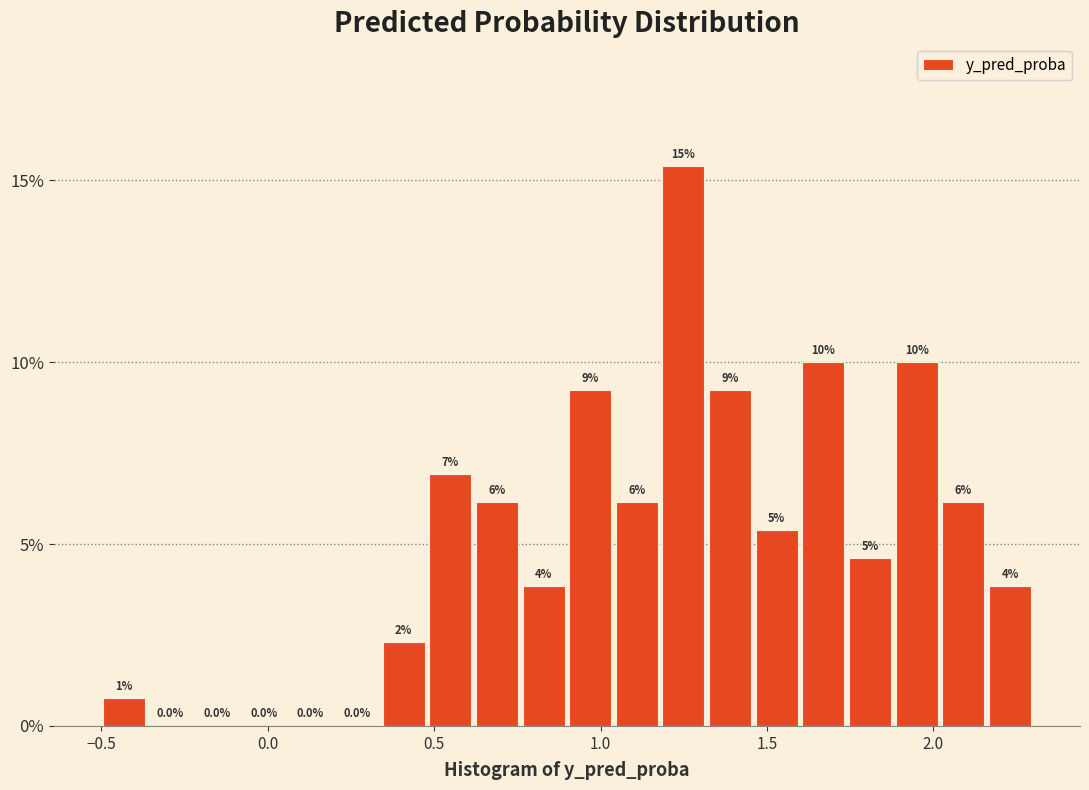

Read against the x-axis, roughly where is the centre of the tallest bar?

1.25